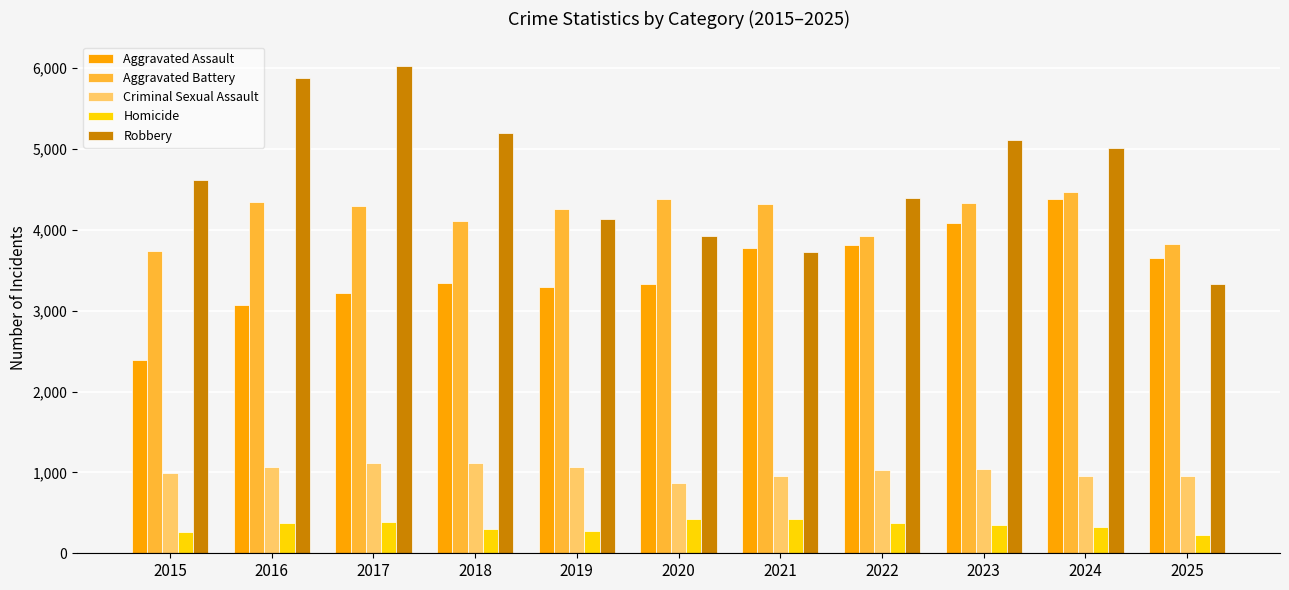

Rank the series at 2015 from lowest to highest value.

Homicide, Criminal Sexual Assault, Aggravated Assault, Aggravated Battery, Robbery